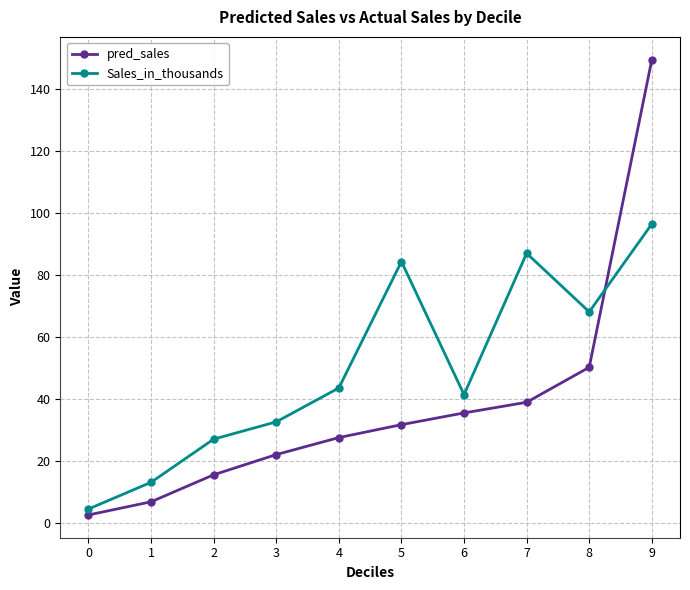

What value does the Sales_in_thousands series have at 4?

43.5